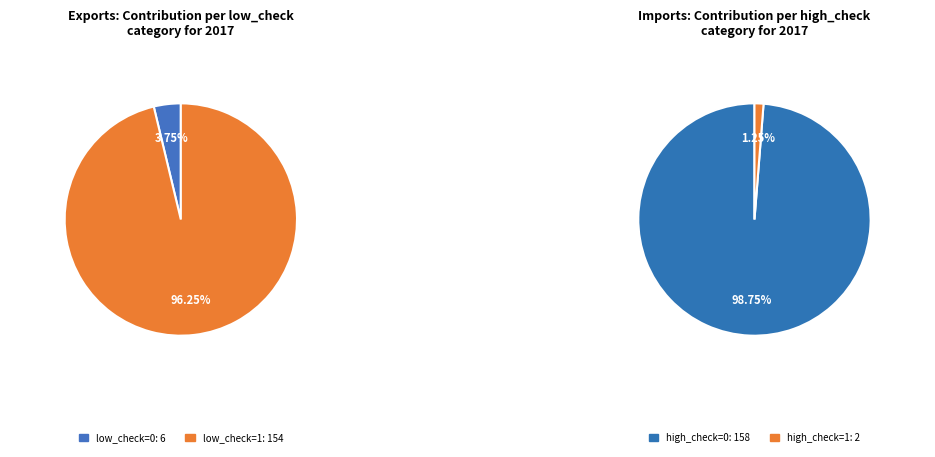

Rank the categories by value from lowest to highest.

low_check=0, low_check=1